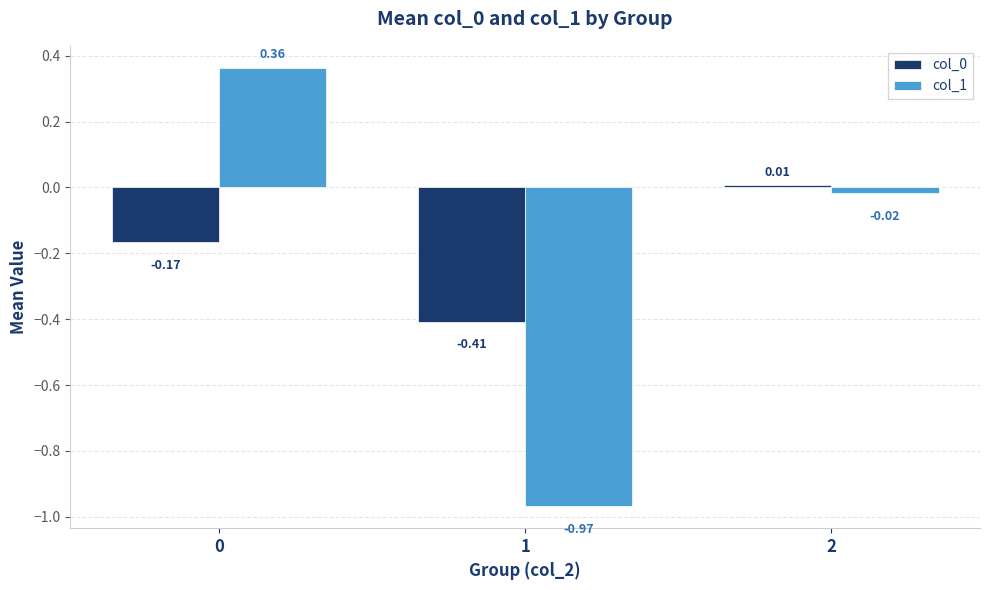

What is the sum of the col_1 values at 2 and 0?

0.3